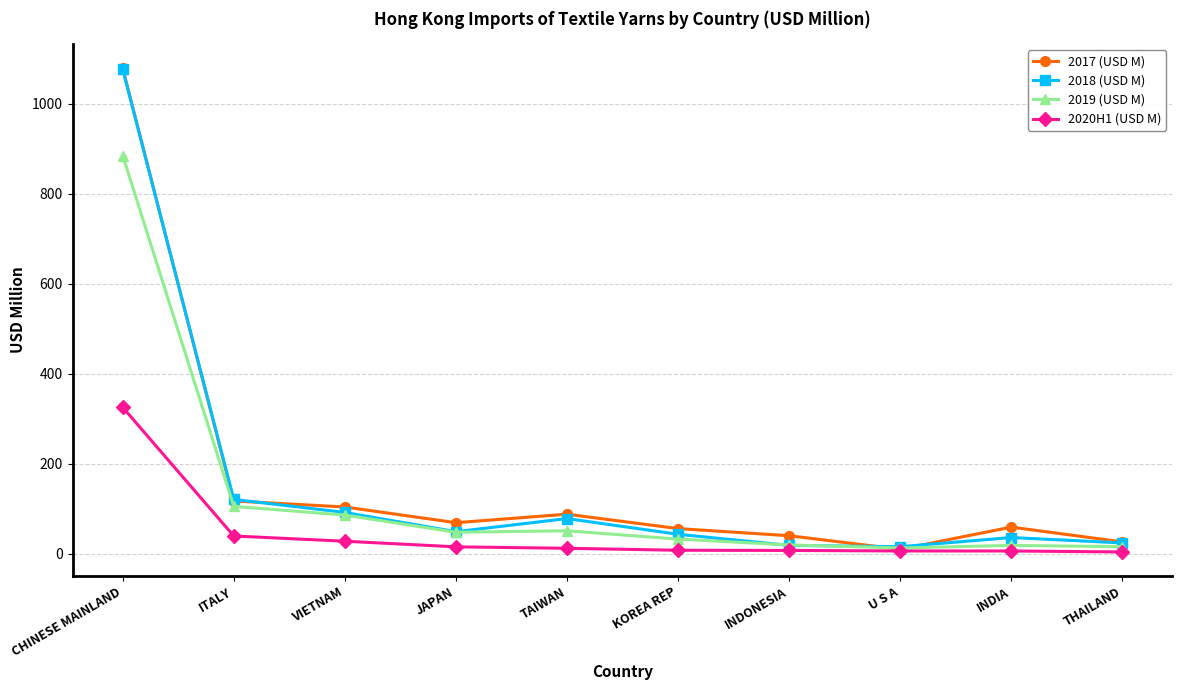

What is the maximum value shown in the chart?

1079.0